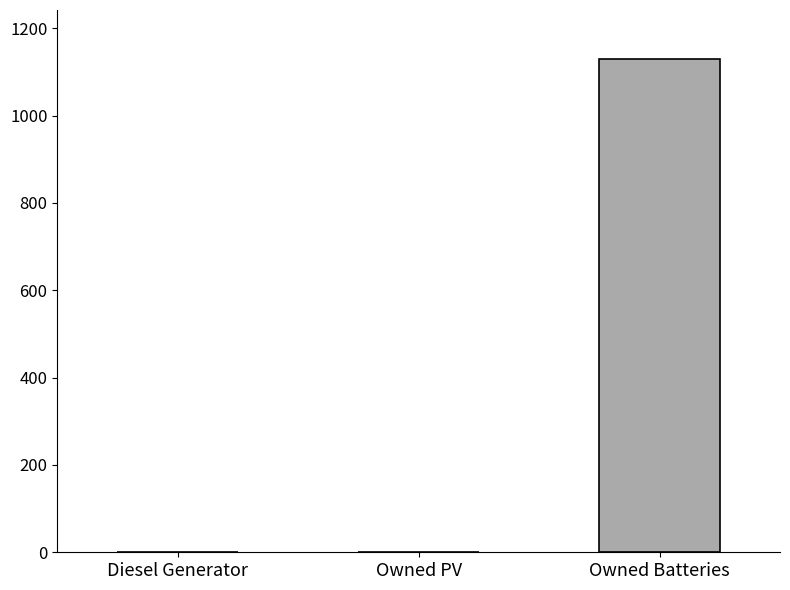

The chart shows a value of 0.0 at Owned PV. True or false?

True